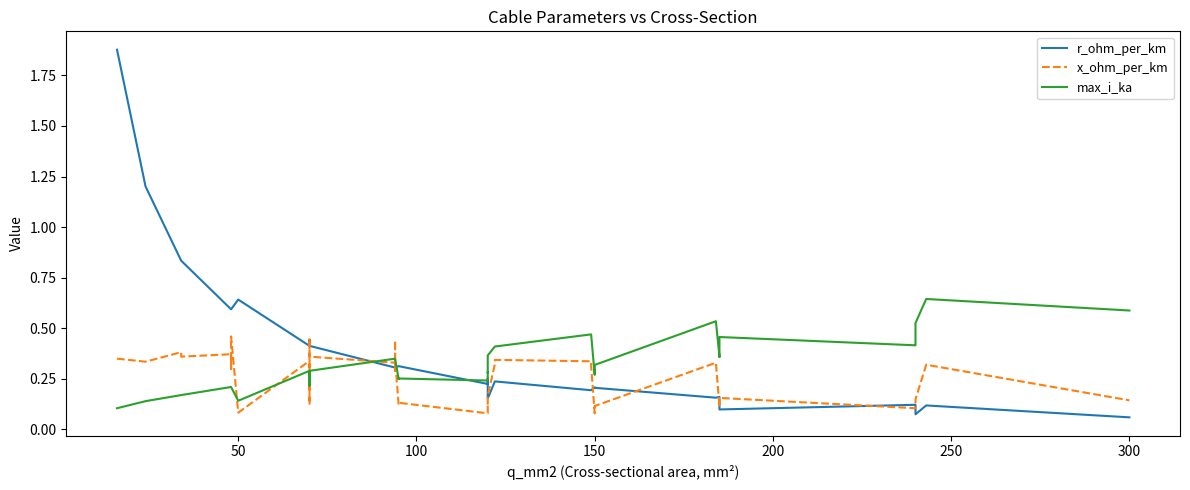

What is the difference between the maximum and minimum values in the x_ohm_per_km series?

0.4